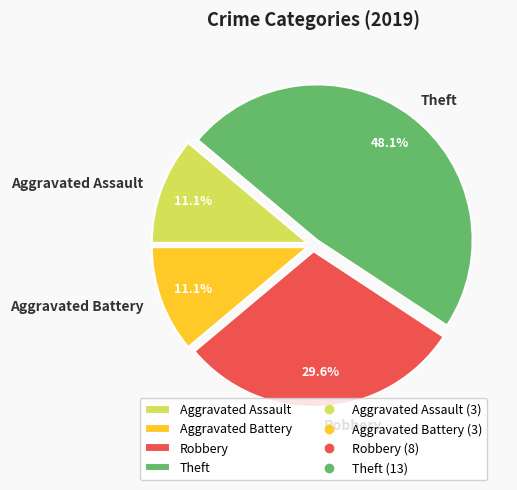

Which slice is the largest?

Theft